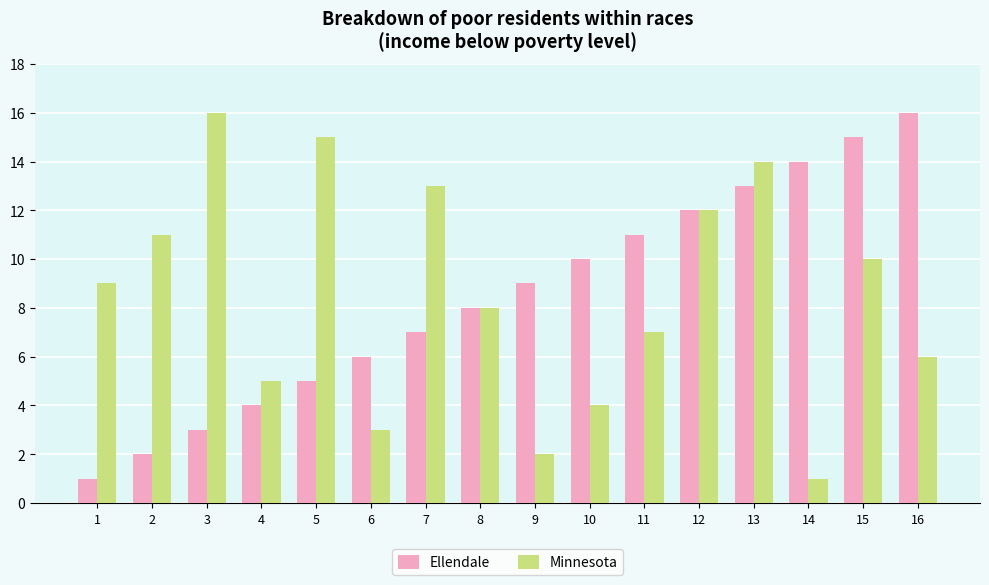

Which category has the highest value in the Ellendale series?

16